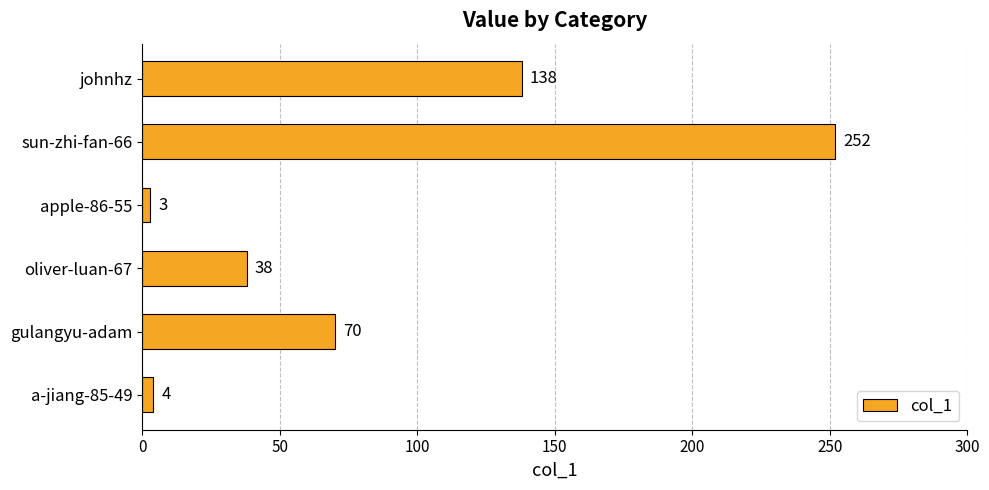

Rank the categories by value from highest to lowest.

sun-zhi-fan-66, johnhz, gulangyu-adam, oliver-luan-67, a-jiang-85-49, apple-86-55